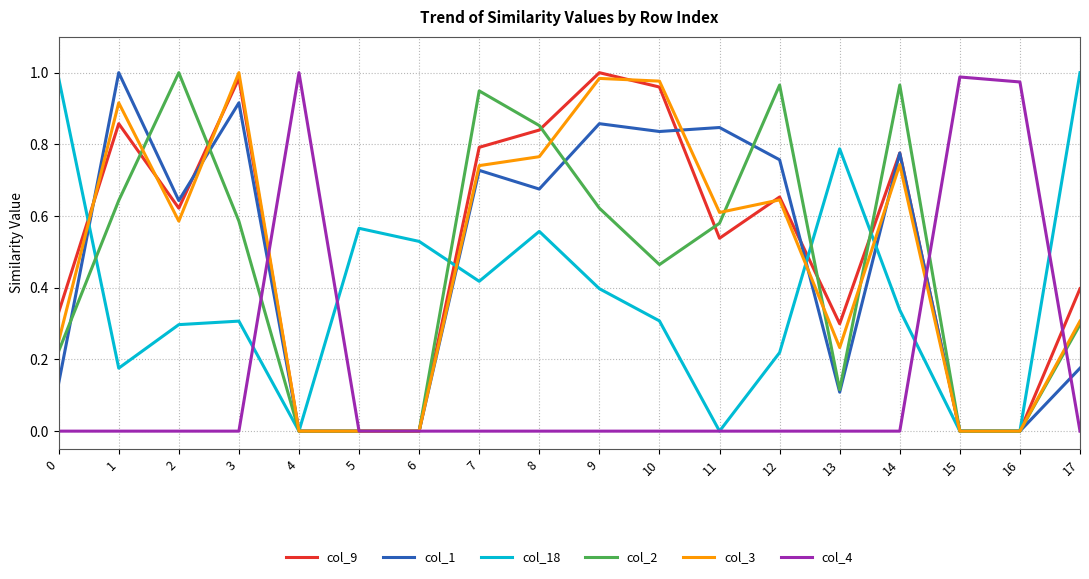

The value of col_3 at 15 is 0.0. True or false?

True